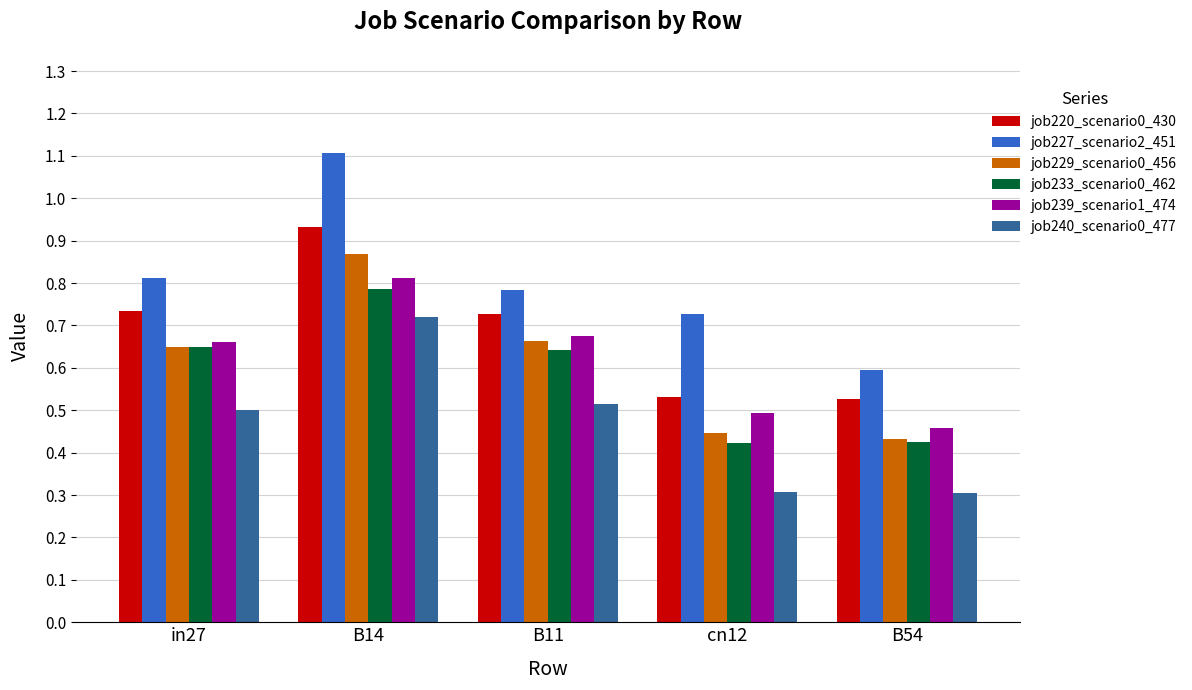

Where is job239_scenario1_474 nearest to the value 0?

B54